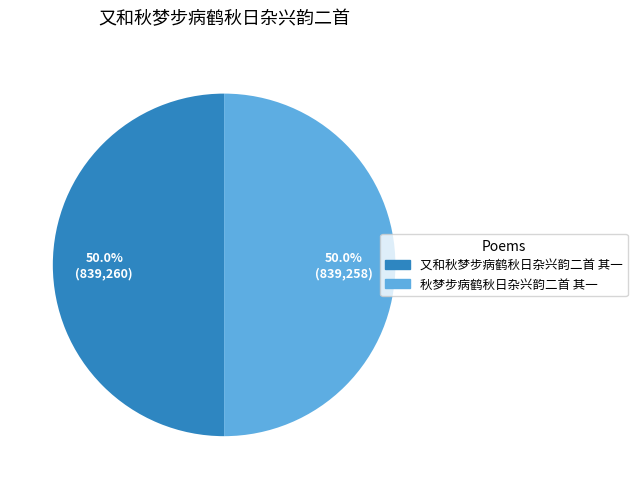

To the nearest percent, what portion does 又和秋梦步病鹤秋日杂兴韵二首 其一 represent?

50%